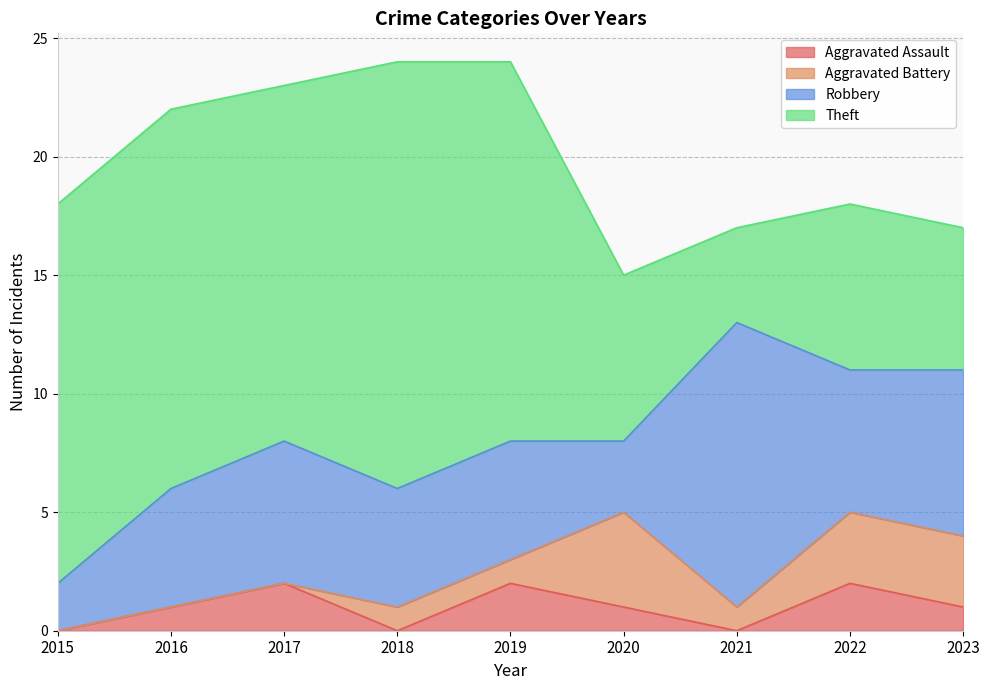

Where is Theft nearest to the value 11?

2017